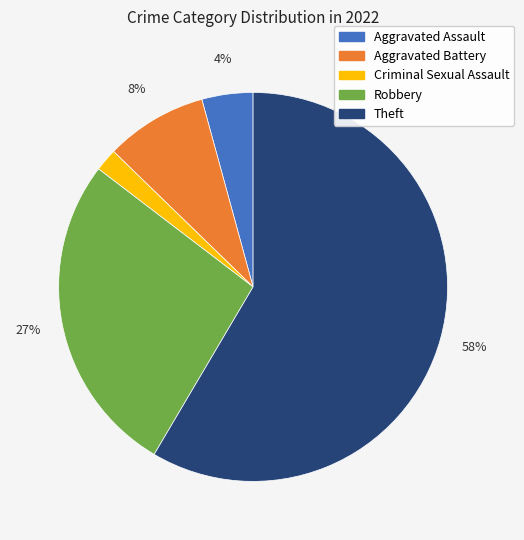

To the nearest percent, what is the average slice percentage?

20%